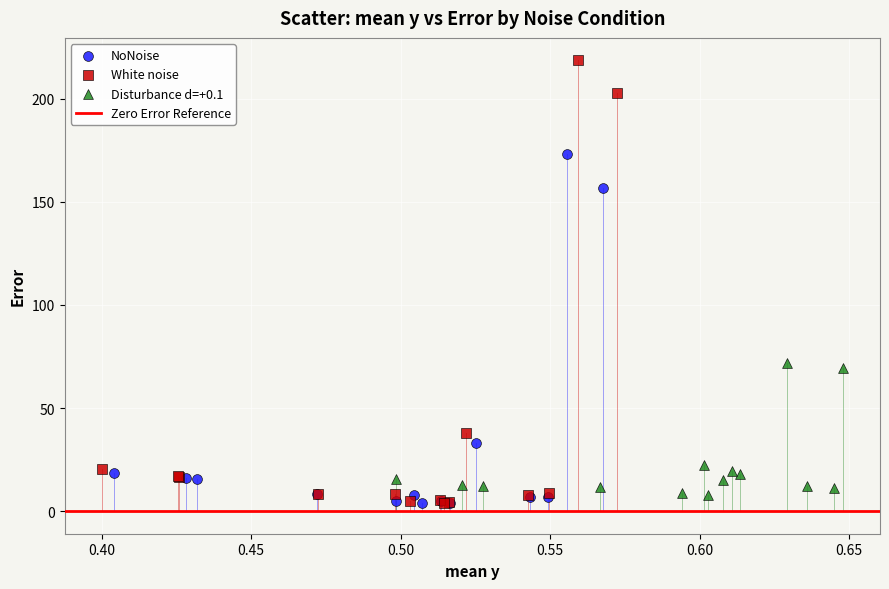

Which series contains the highest Y value?

White noise